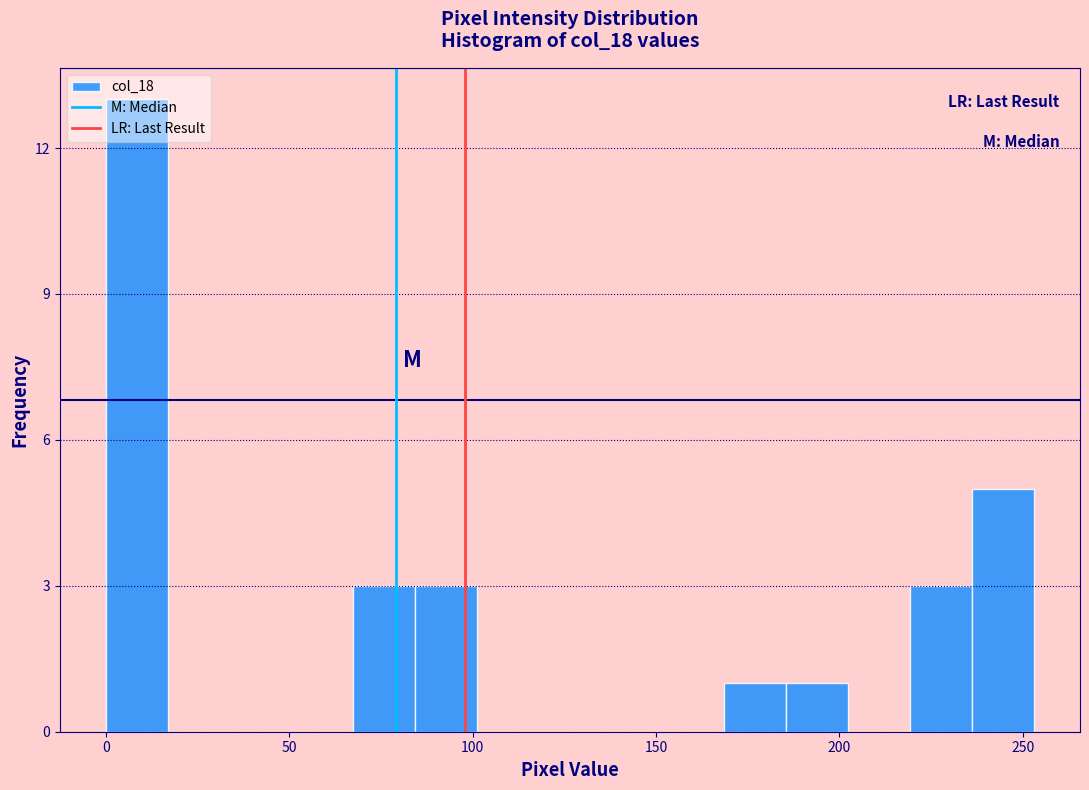

Around what value on the x-axis is the tallest bar? Give the approximate position of its centre, as read against the axis.

10